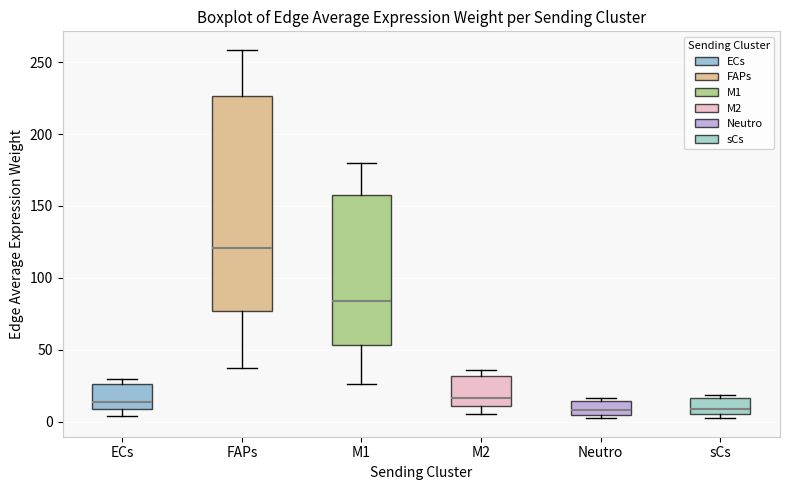

Reading left to right, read every box against the y-axis: the position of its median line, the range the box covers, and the ends of its whiskers. The values are not printed on the chart, so give them approximately, as read against the axis.

ECs: median 15, box 10 to 25, whiskers 5 to 30
FAPs: median 120, box 75 to 225, whiskers 40 to 260
M1: median 85, box 55 to 160, whiskers 25 to 180
M2: median 15, box 10 to 30, whiskers 5 to 35
Neutro: median 10, box 5 to 15, whiskers 0 to 15 (just above the box's upper edge)
sCs: median 10, box 5 to 15, whiskers 5 (just below the box's lower edge) to 20